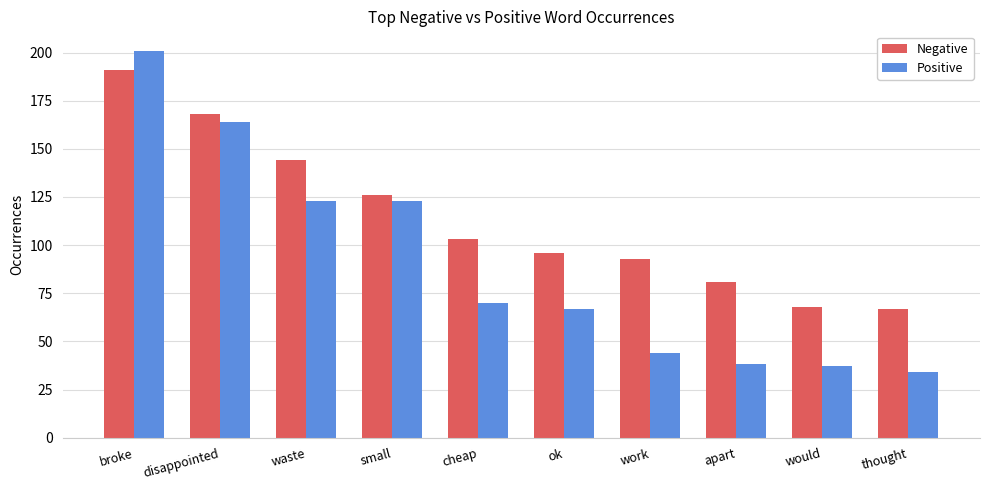

Which series has the largest total across all categories?

Negative